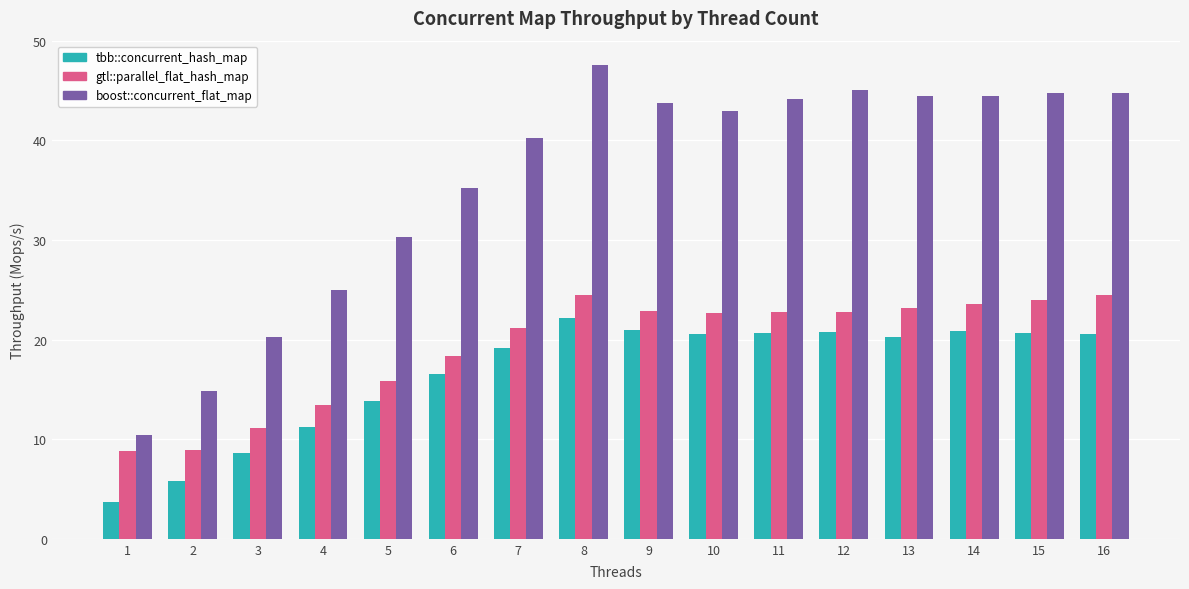

True or false: tbb::concurrent_hash_map has a value of 5.8 at 2.

True